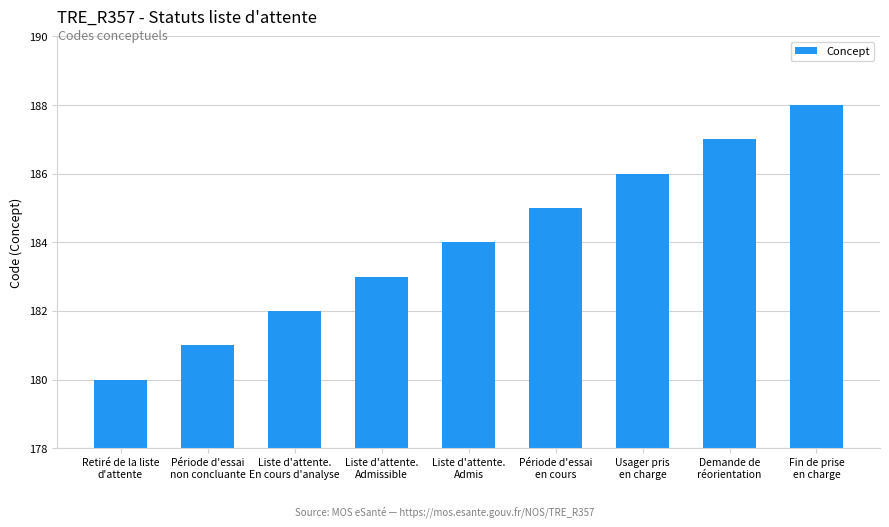

What is the difference between the second highest and minimum values?

7